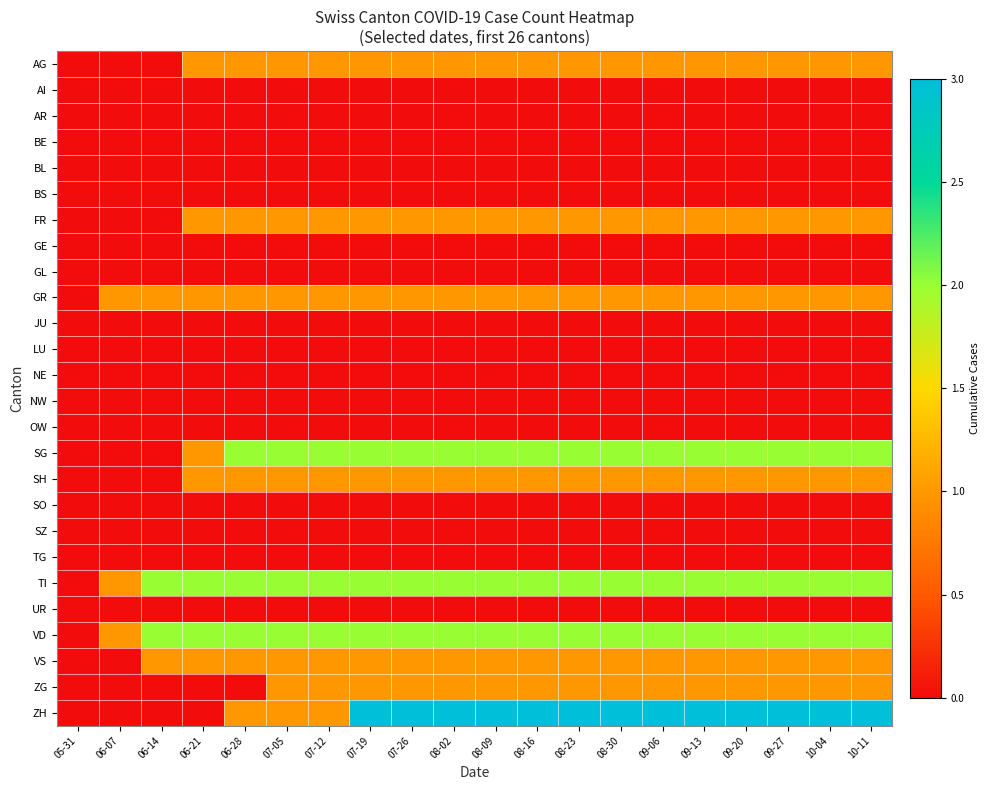

What is the total value across all series at 08-16?

15